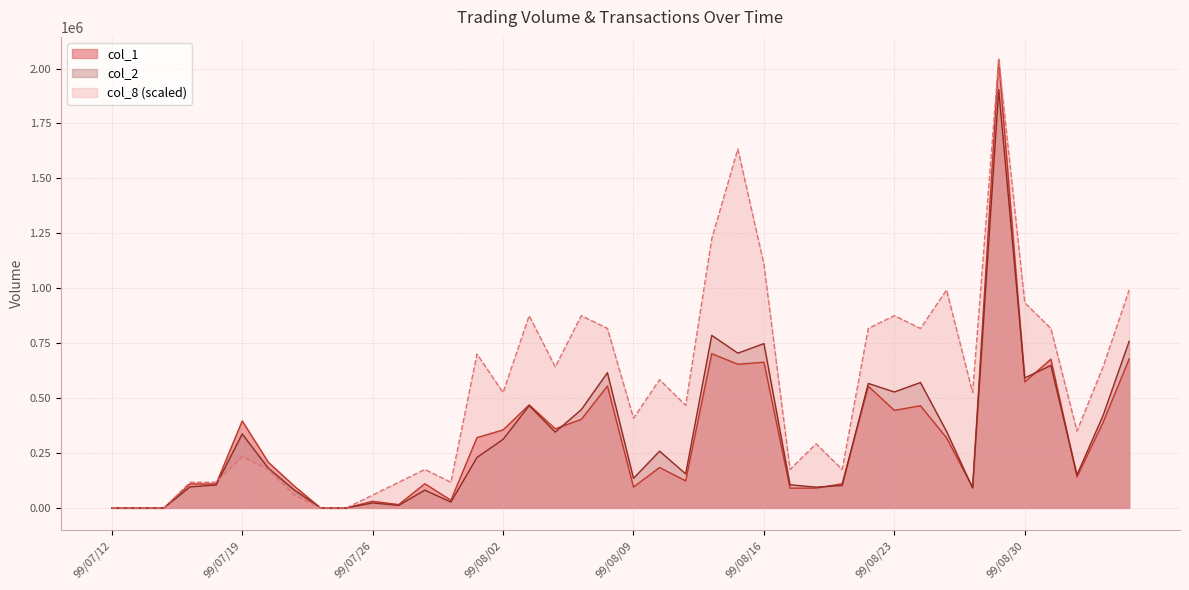

What is the spread (max minus min) of values at 99/08/11?

343742.9